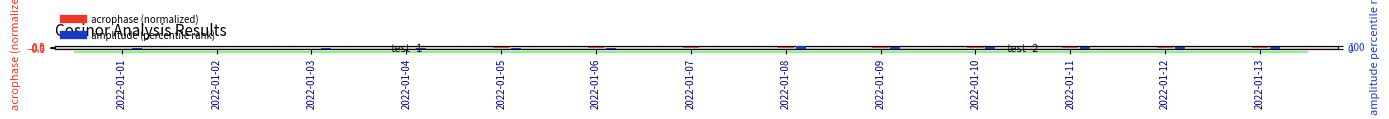

What are all the series names shown in the legend?

acrophase (normalized), amplitude (percentile)